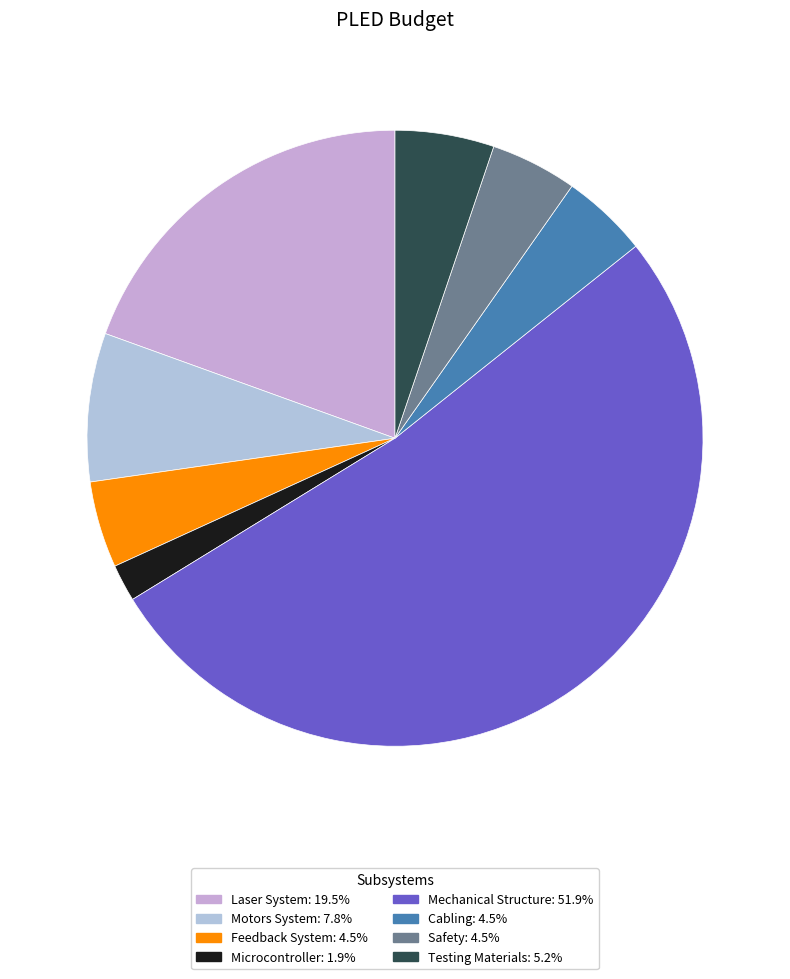

What is the ratio of the value at Cabling to the value at Microcontroller?

2.3